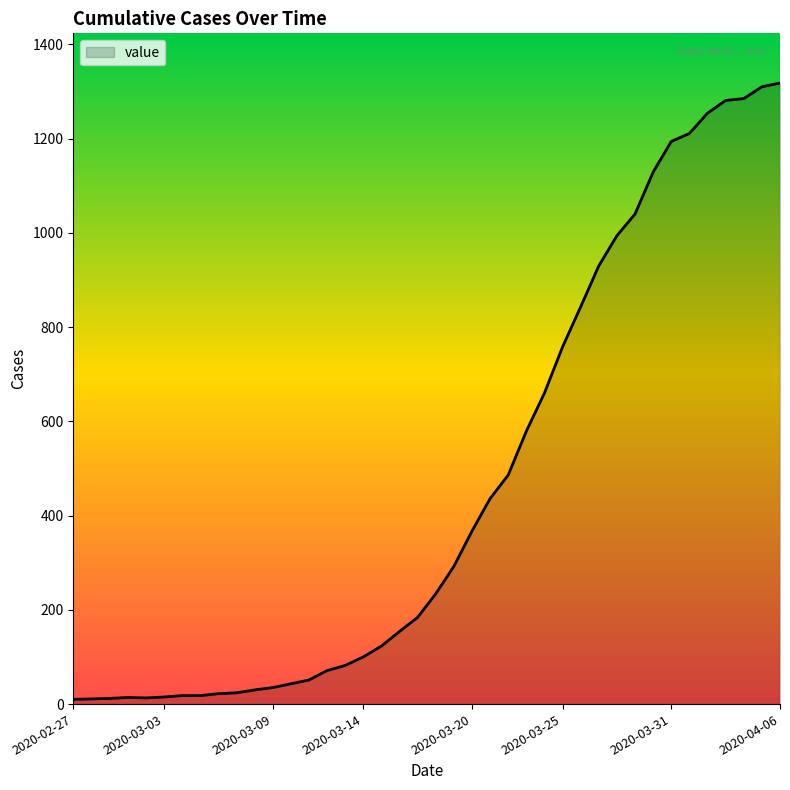

What is the difference between the maximum and minimum values?

1308